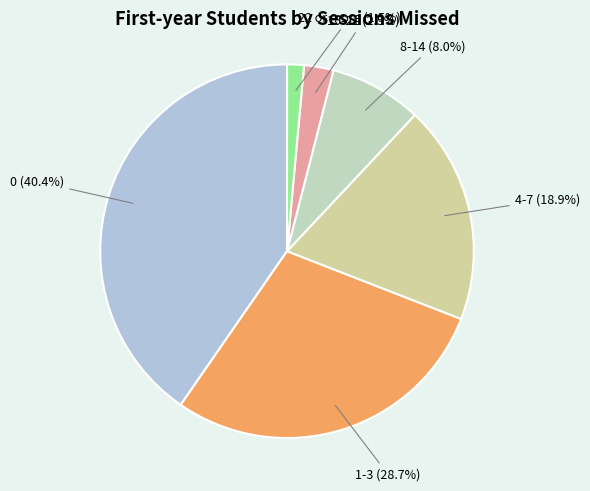

True or false: 1-3 accounts for 42% of the total.

False